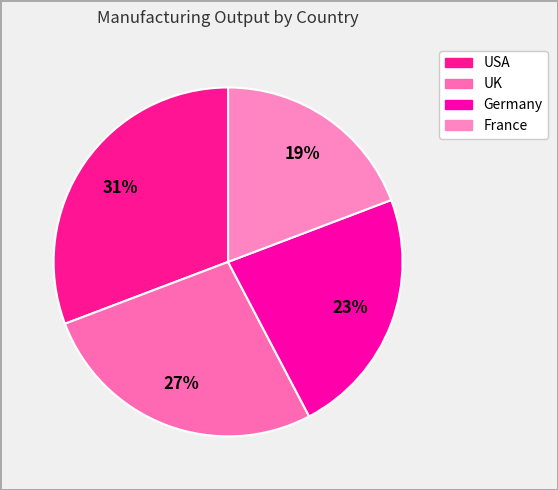

Count the number of slices in the pie.

4